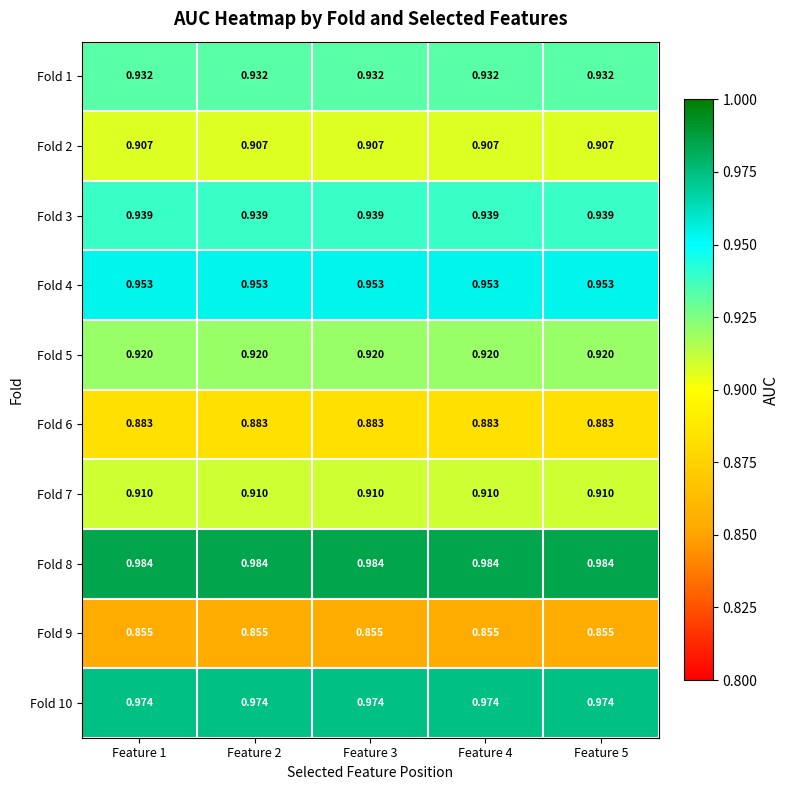

How many categories are shown in the chart?

5